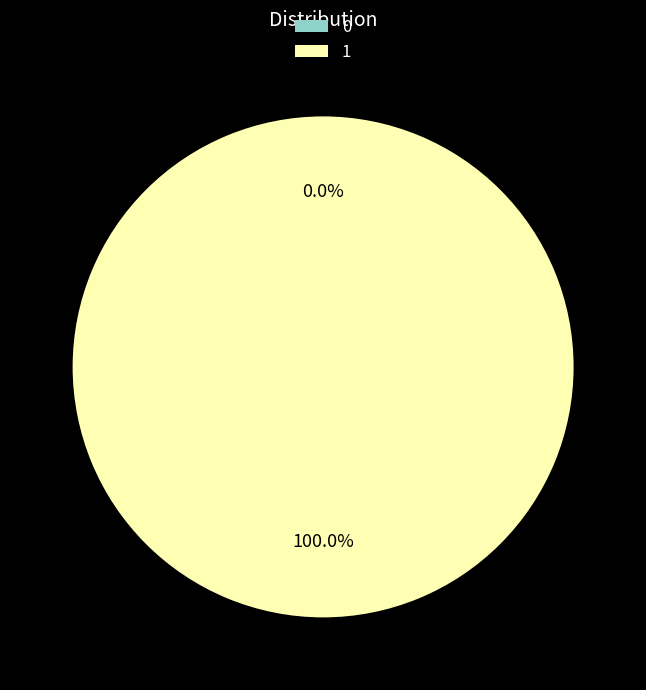

Count the number of slices in the pie.

2